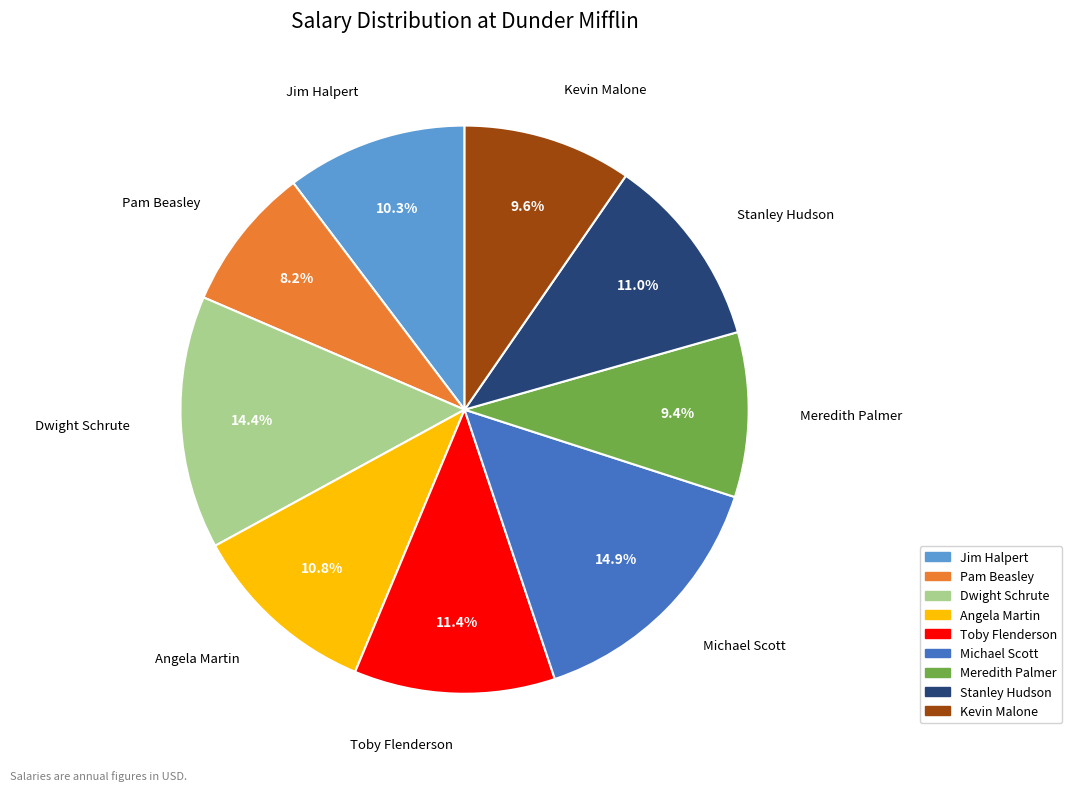

Which has a higher value, Meredith Palmer or Pam Beasley?

Meredith Palmer